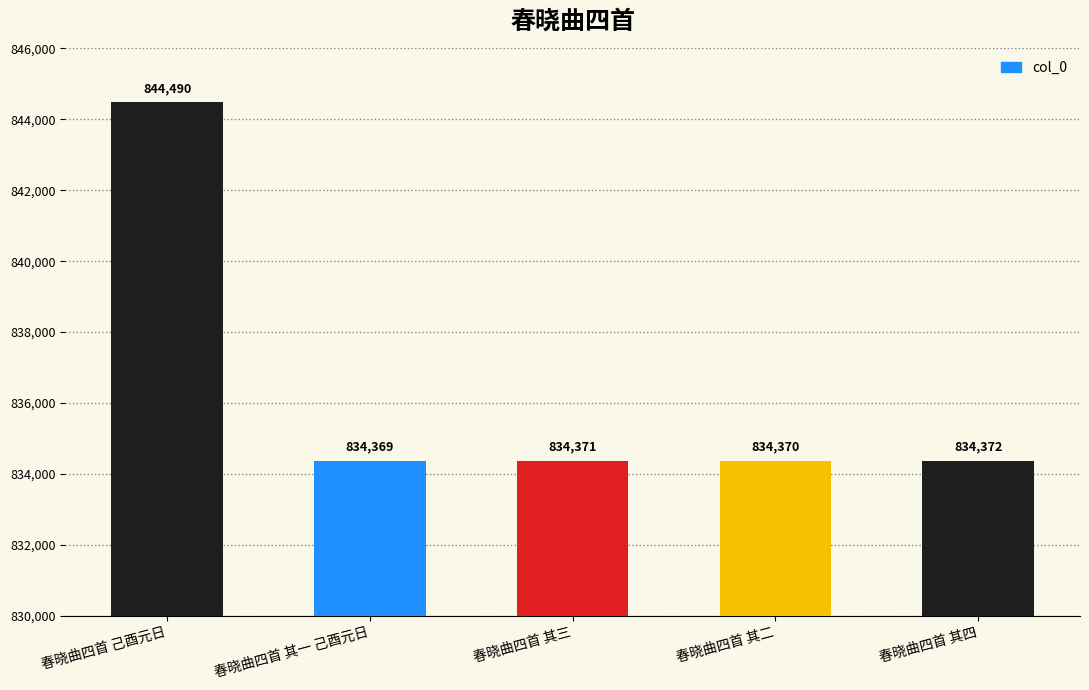

What is the difference between the maximum and minimum values?

10121